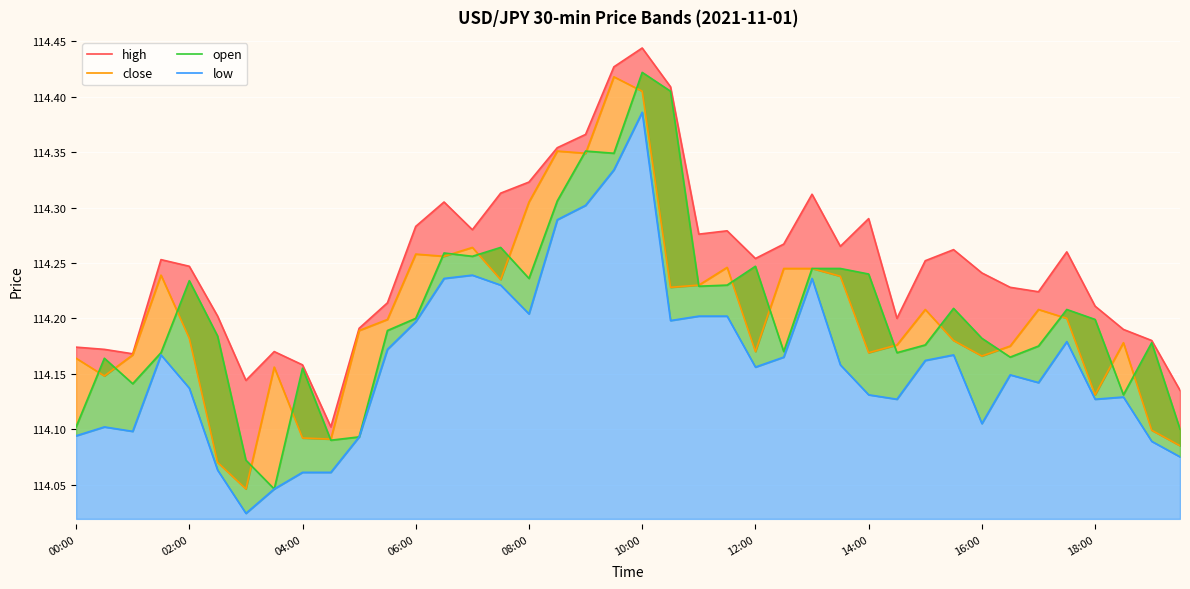

What is the total value across all series at 06:00?

456.9